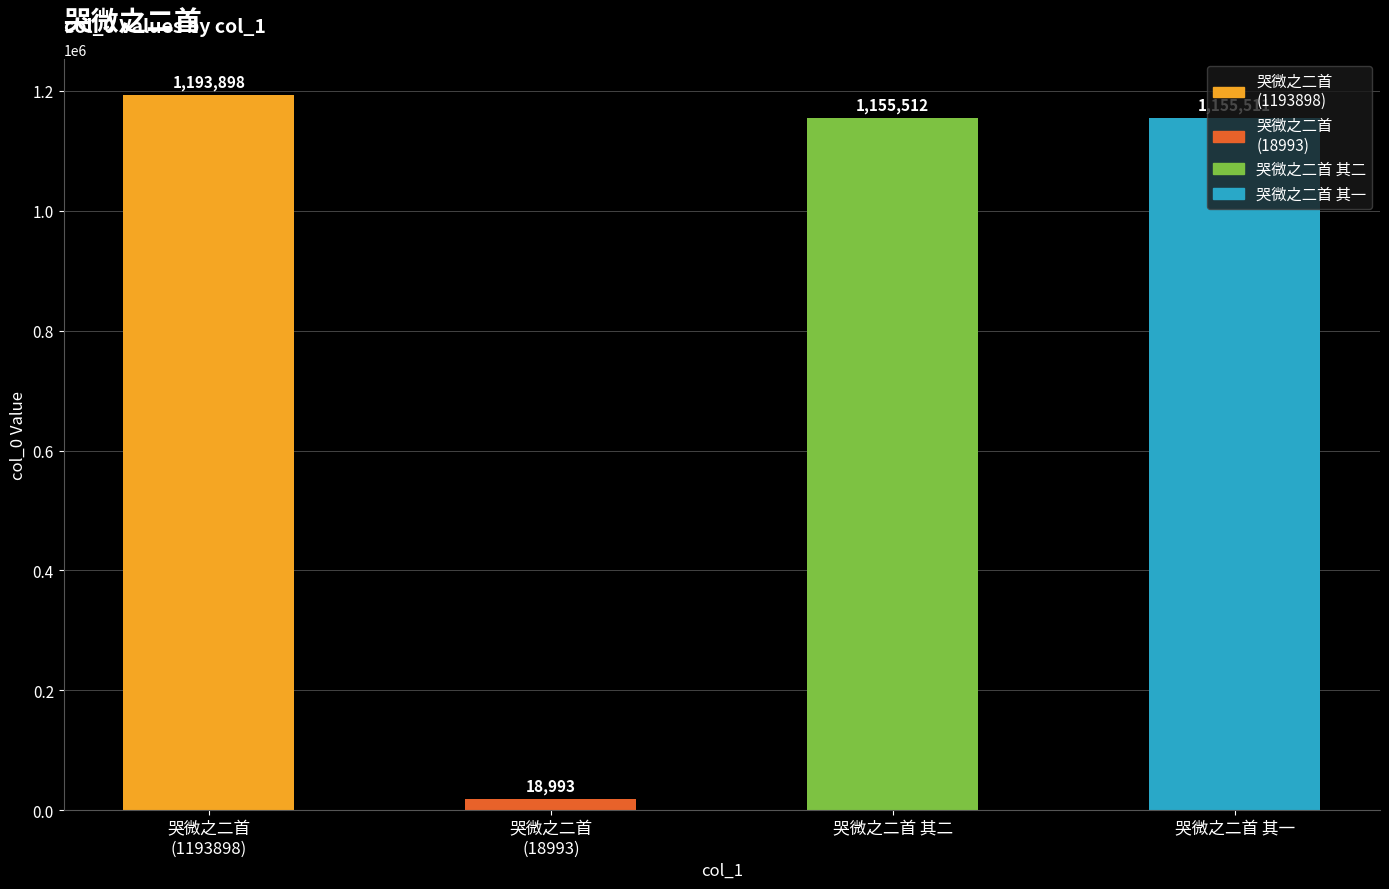

How many categories are shown in the chart?

4